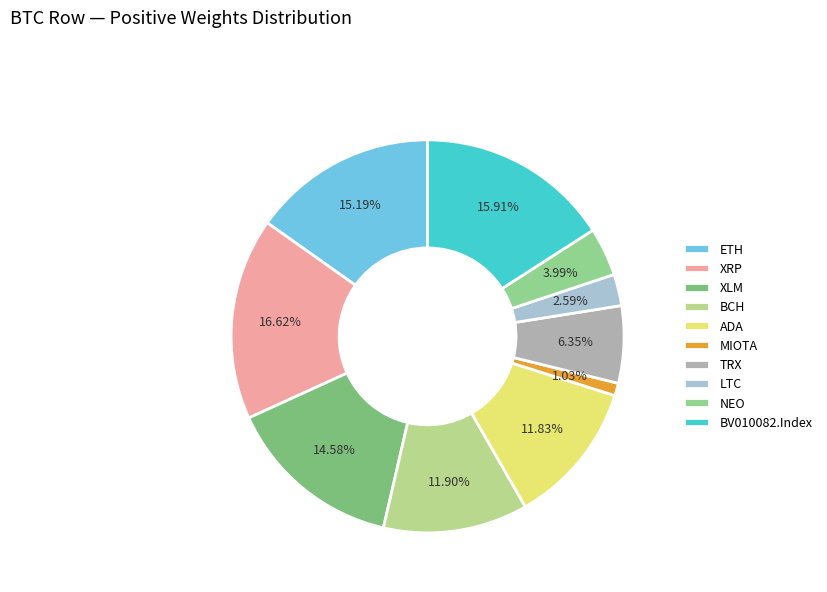

Rank the categories by value from highest to lowest.

XRP, BV010082.Index, ETH, XLM, BCH, ADA, TRX, NEO, LTC, MIOTA